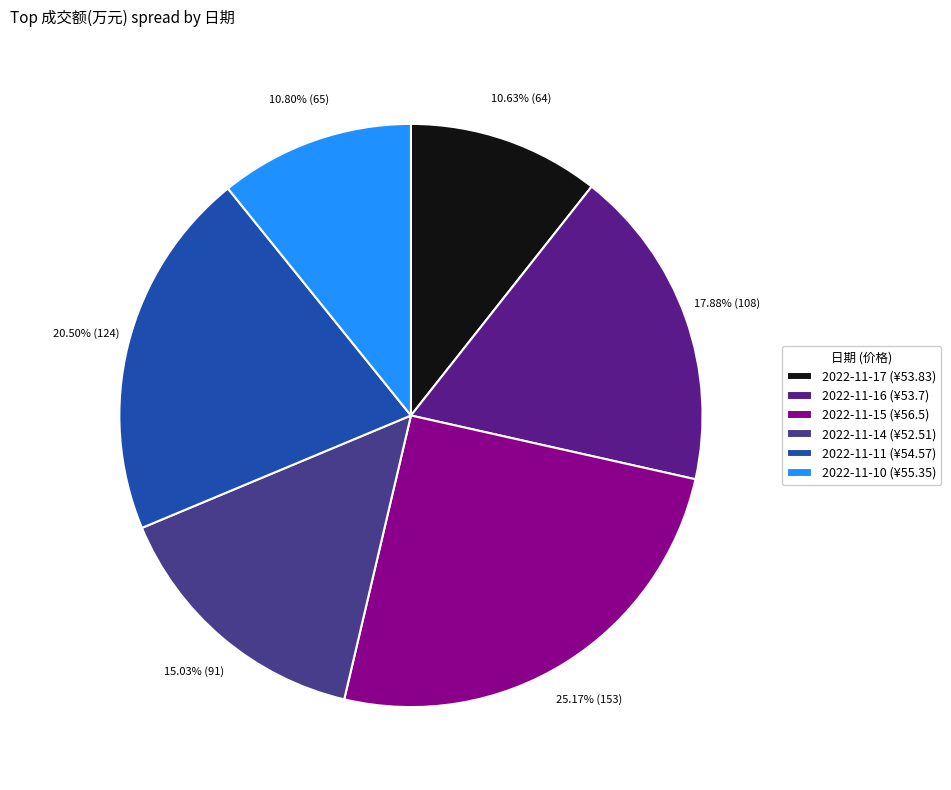

To the nearest percent, what portion does 2022-11-10 represent?

11%